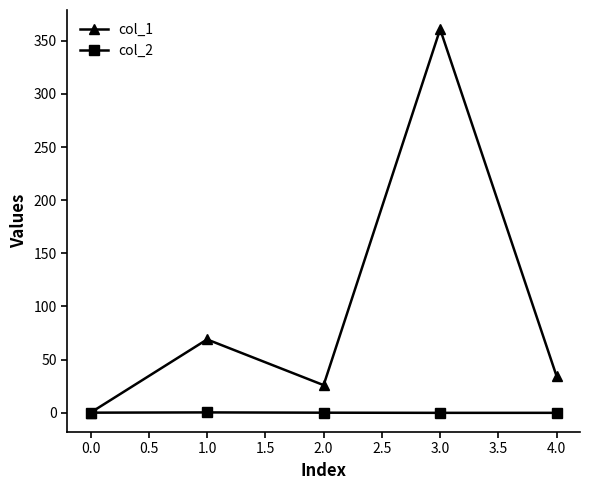

What is the maximum value shown in the chart?

360.9